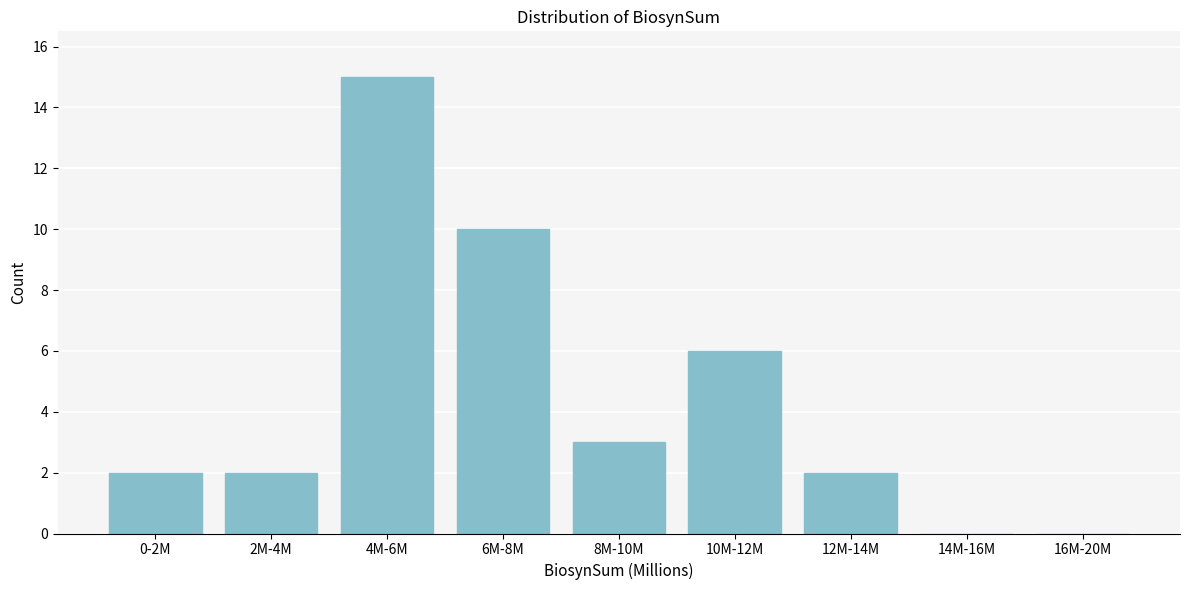

Reading right to left, what are all the values shown in this chart?

16M-20M=0	14M-16M=0	12M-14M=2	10M-12M=6	8M-10M=3	6M-8M=10	4M-6M=15	2M-4M=2	0-2M=2